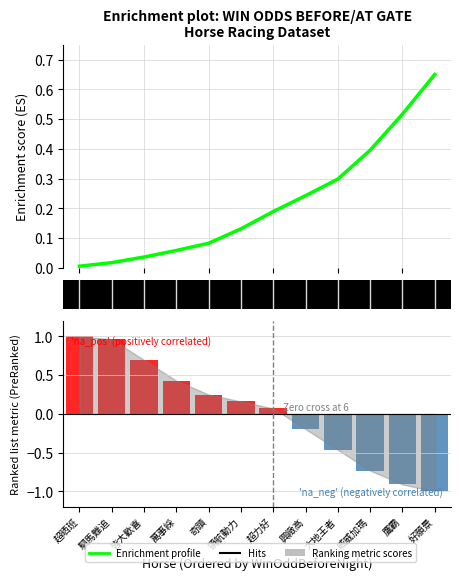

Rank the categories by value from highest to lowest.

好願景, 鷹霸, 威威加瑪, 大地王者, 興緻高, 超力好, 領航動力, 奇蹟, 萬事綵, 皆大歡喜, 駟馬難追, 超晒班